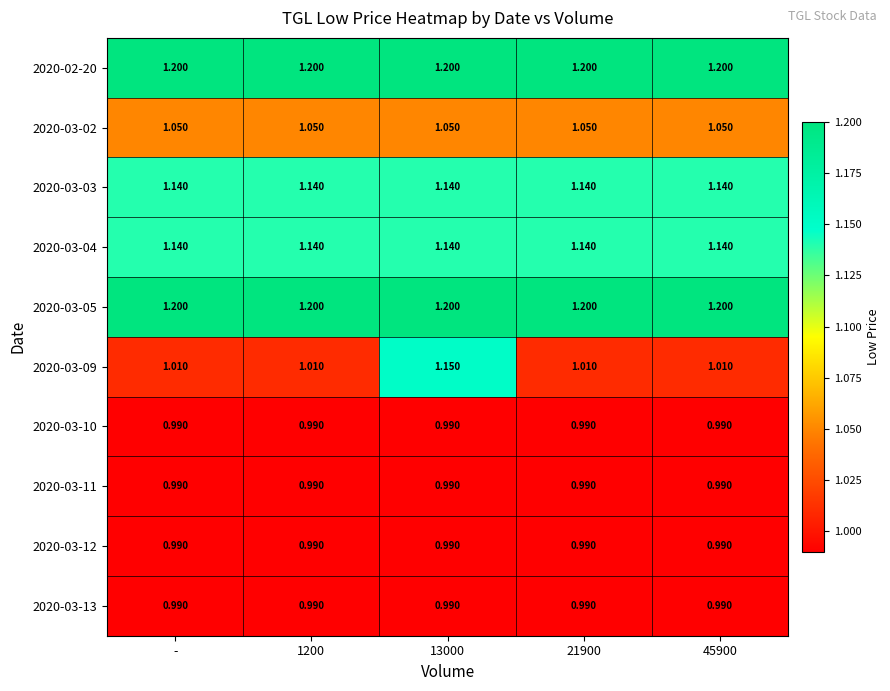

Which series has the largest total across all categories?

2020-02-20